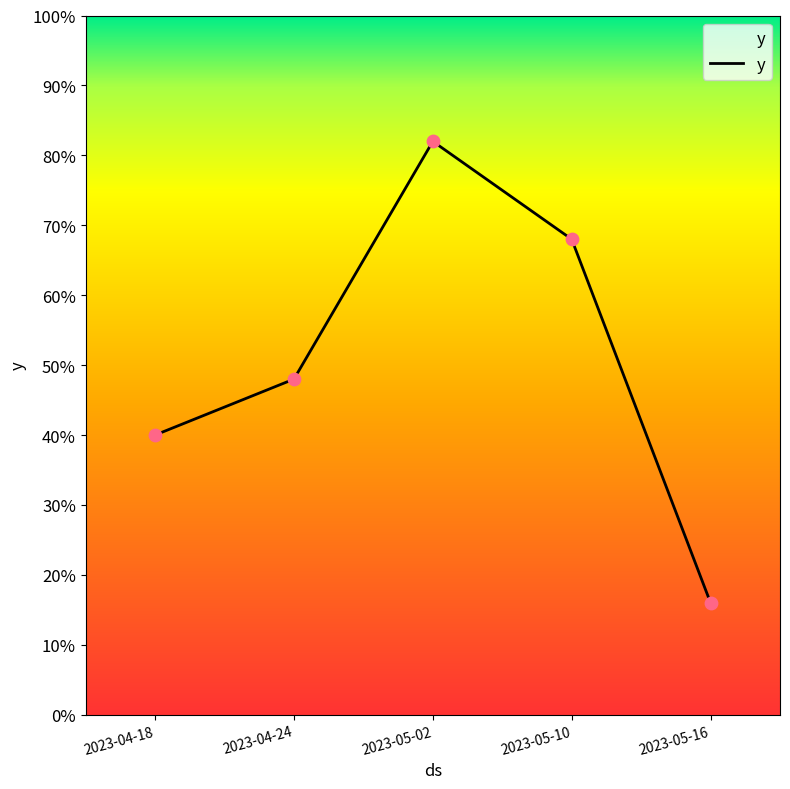

What is the ratio of the value at 2023-04-18 to the value at 2023-04-24?

0.8